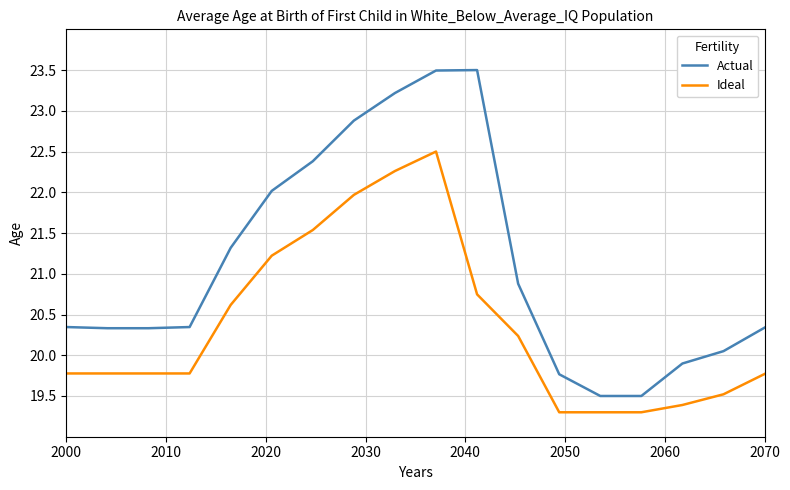

Which series has the largest total across all categories?

Actual